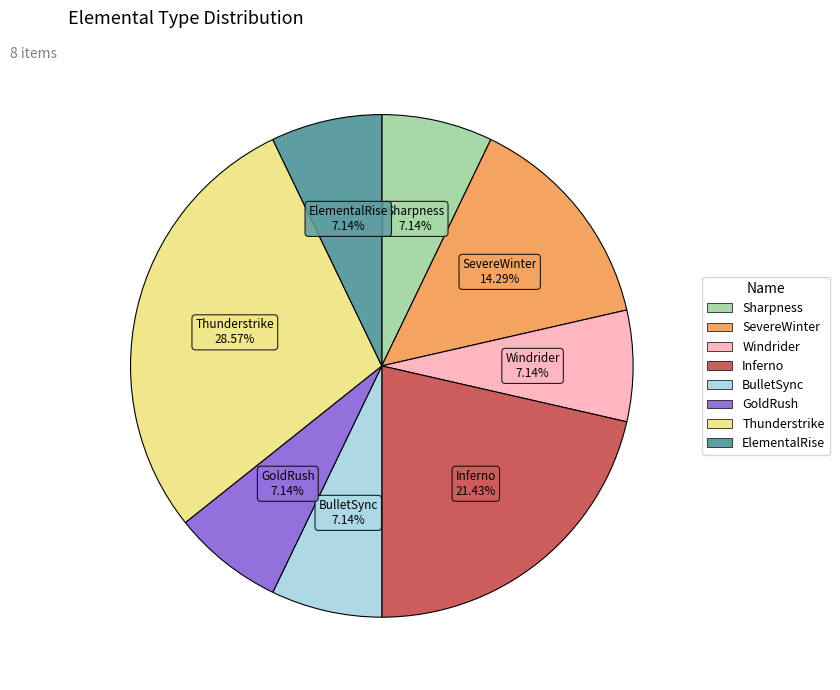

Is the sum of Thunderstrike and BulletSync greater than half?

No